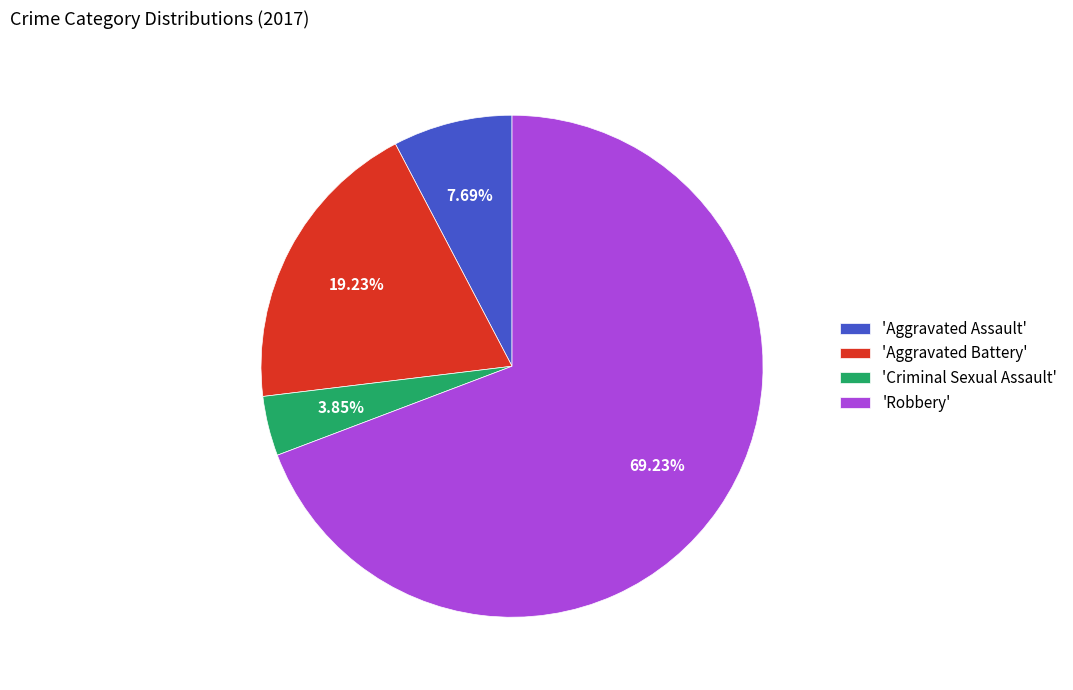

Which slice is the largest?

'Robbery'